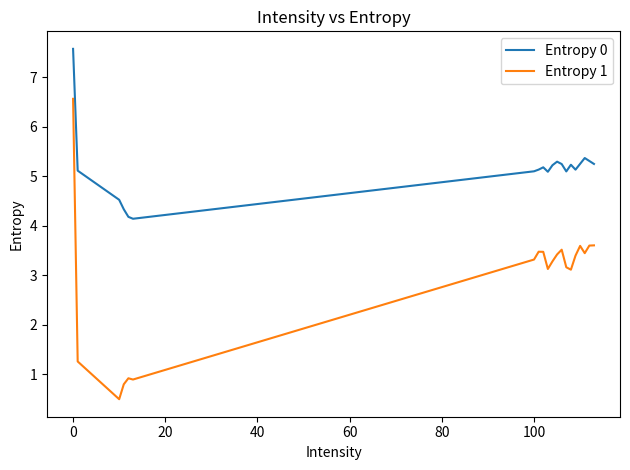

What is the lowest value of the Entropy 1 series?

0.5